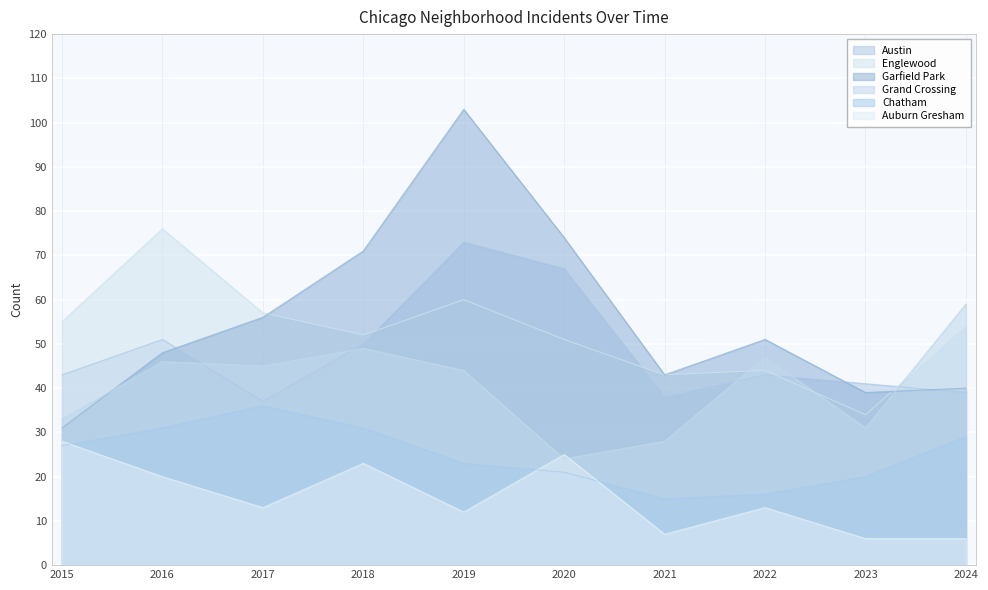

Which category has the lowest value in the Austin series?

2017